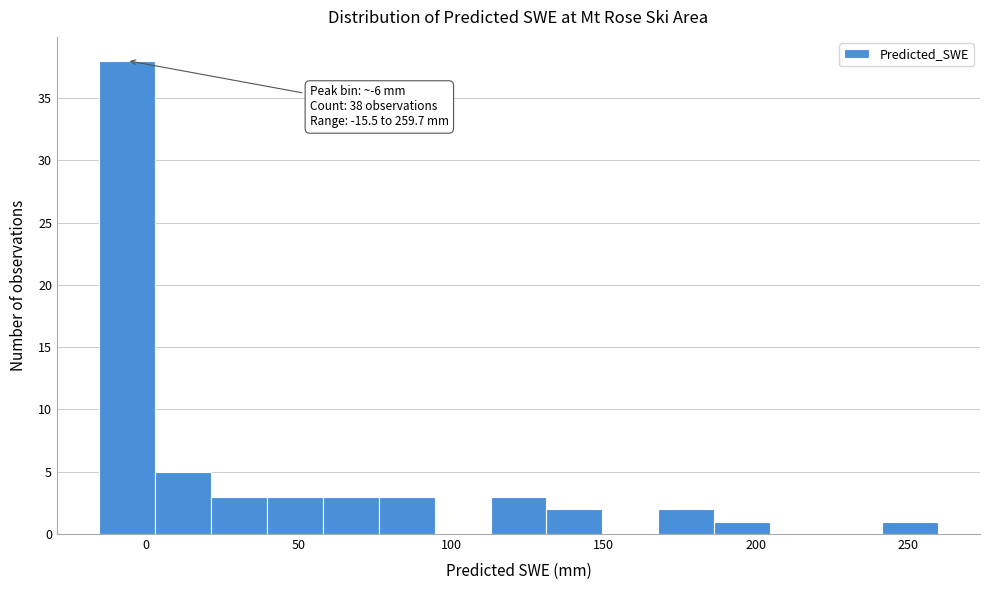

Around what value on the x-axis is the tallest bar? Give the approximate position of its centre, as read against the axis.

-5